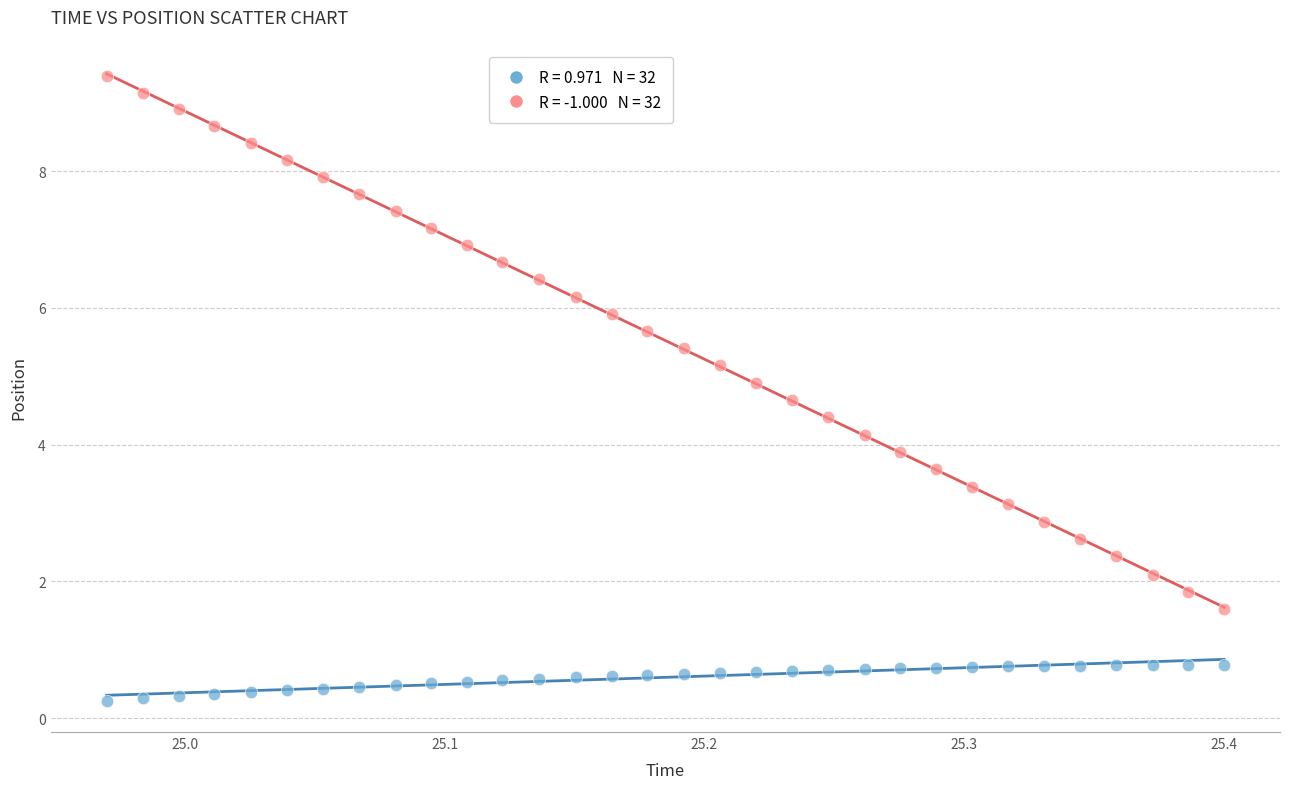

Across all data points, what is the range of Y values (max minus min)?

9.1